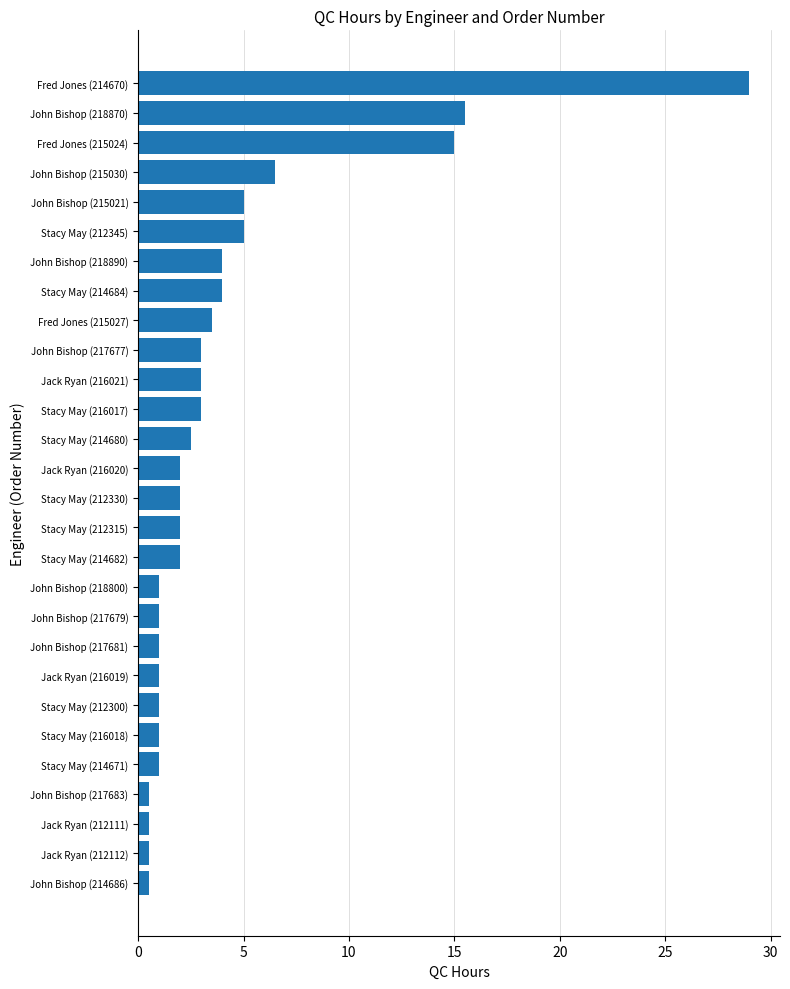

Does the chart contain stacked bars?

No